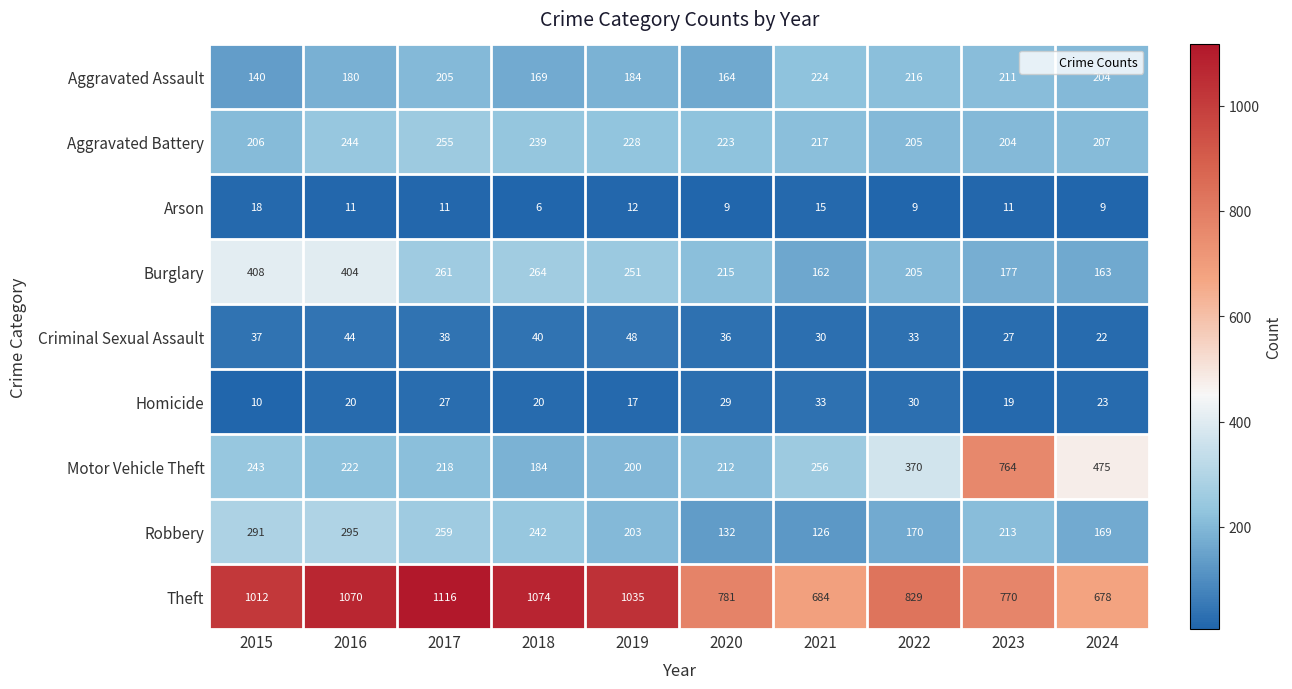

Which series has the largest range (max minus min)?

Motor Vehicle Theft